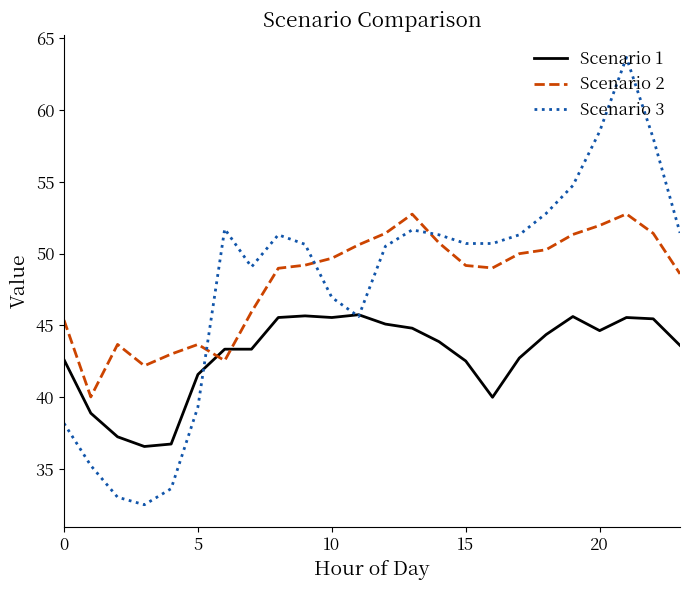

How many times do Scenario 2 and Scenario 1 cross each other?

2